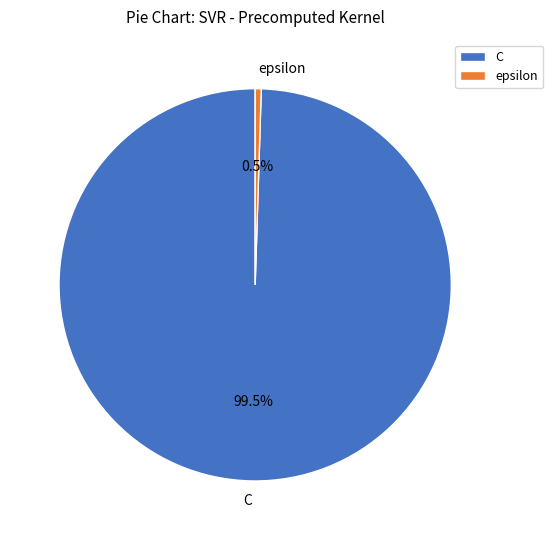

To the nearest percent, what is the difference between the C and epsilon slice percentages?

99%